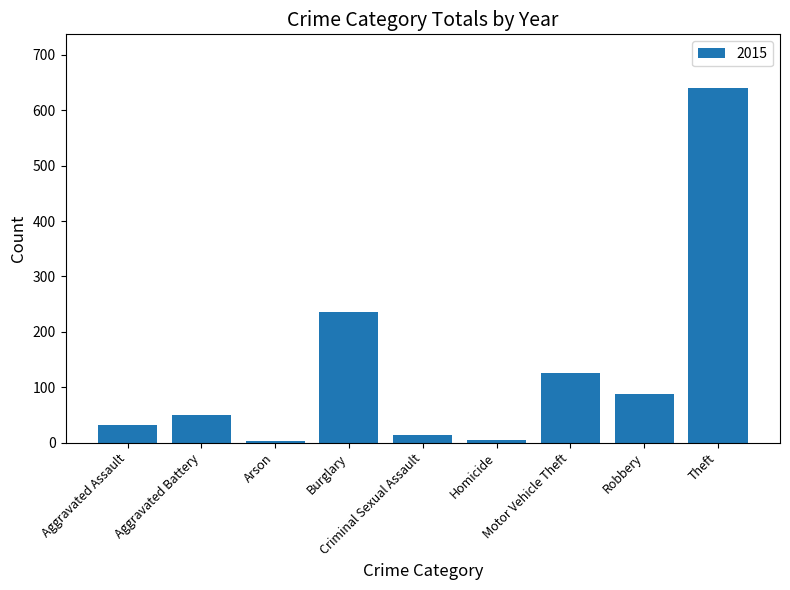

What is the label of the 4th bar from the right?

Homicide